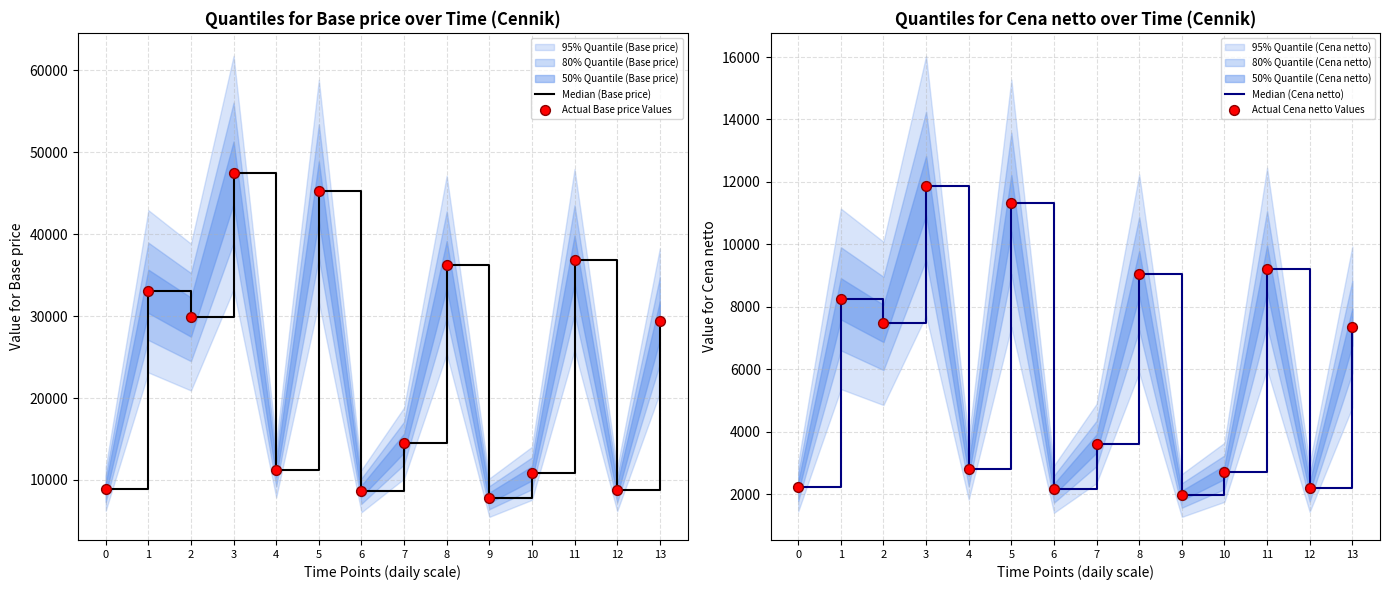

At which category is the sum across all series the highest?

3